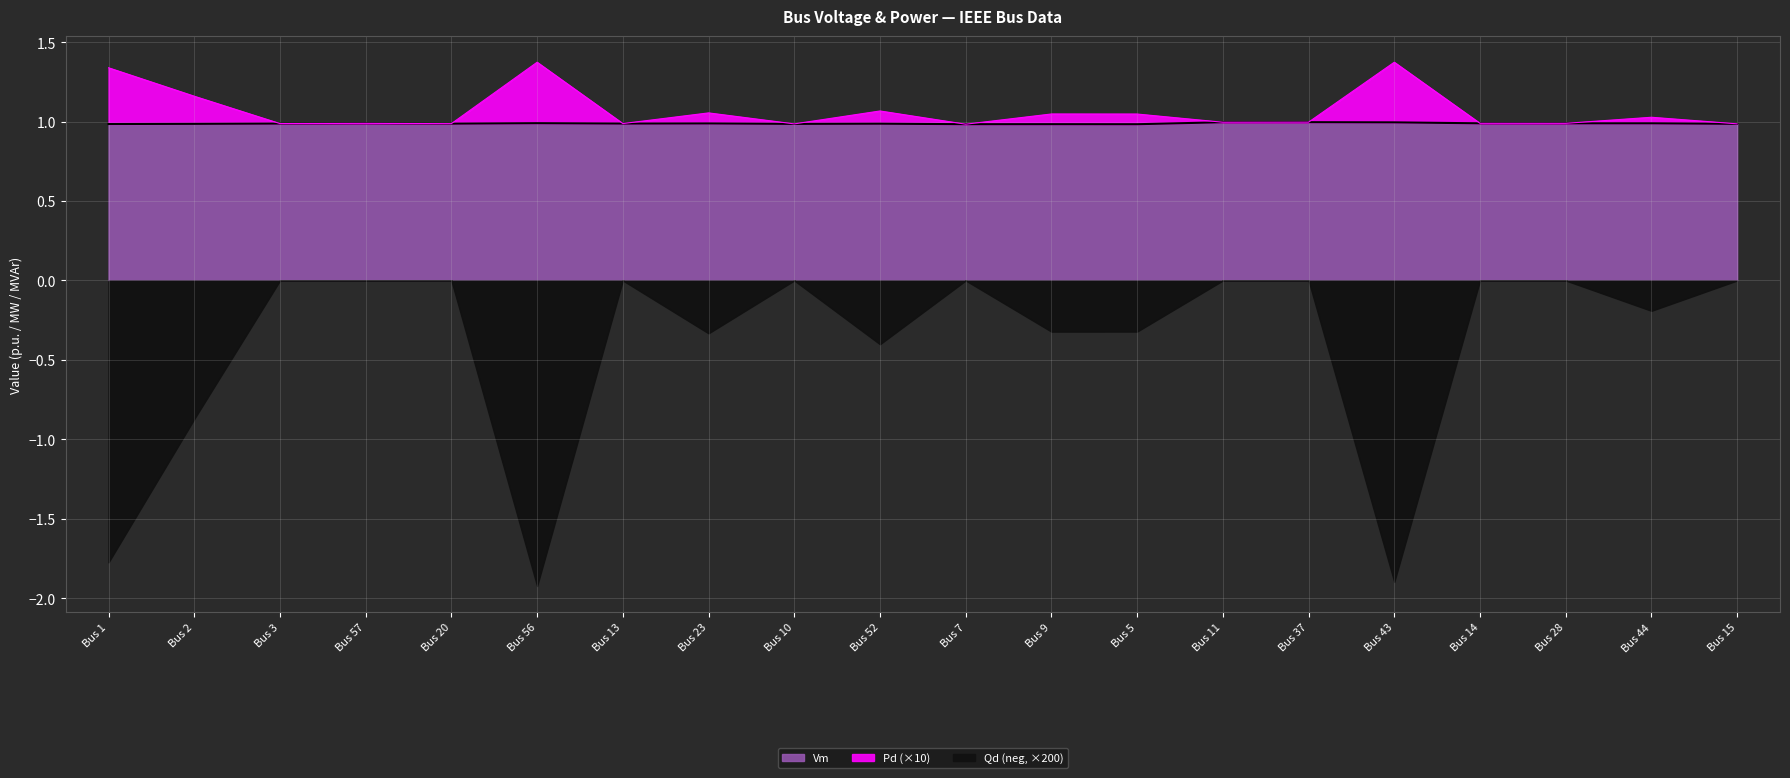

The Vm series shows 1.7 at Bus 44. True or false?

False